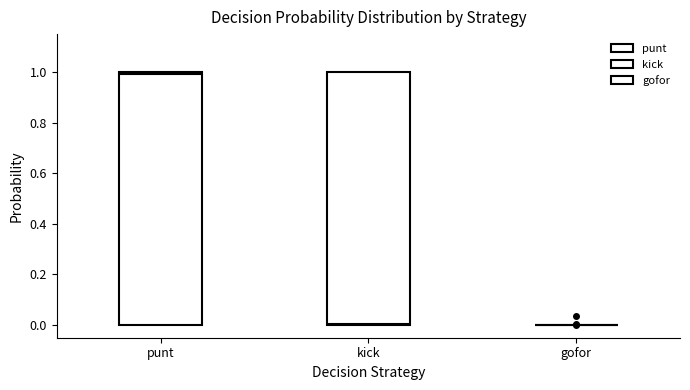

Reading left to right, transcribe this box plot: for each box, give where its median line is, the range the box spans, and where its two whiskers end, as read against the y-axis. The values are not printed on the chart, so give them approximately, as read against the axis.

punt: median 1 (just below the box's upper edge), box 0 to 1, whiskers 0 to 1
kick: median 0, box 0 to 1, whiskers 0 to 1
gofor: box collapsed to a line at 0, whiskers 0 to 0